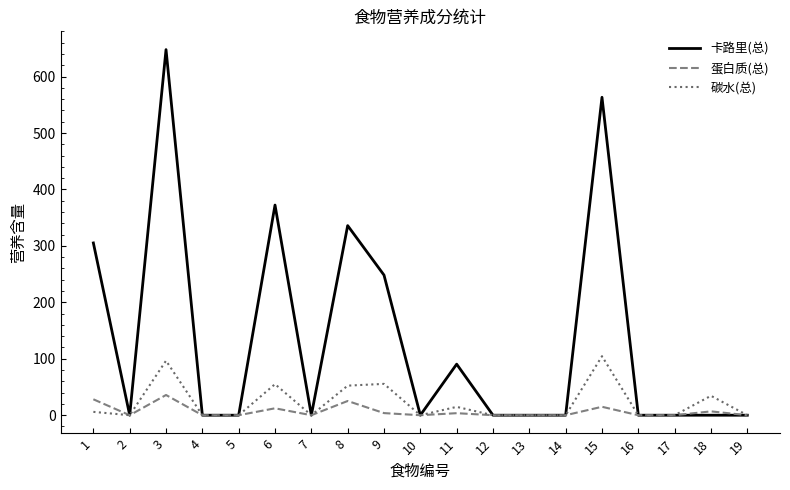

At which label does 碳水(总) reach its peak?

15